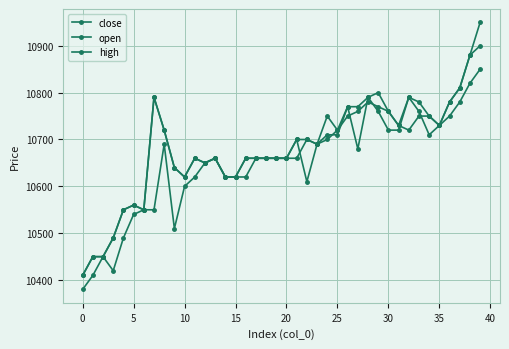

Which series has the largest total across all categories?

high